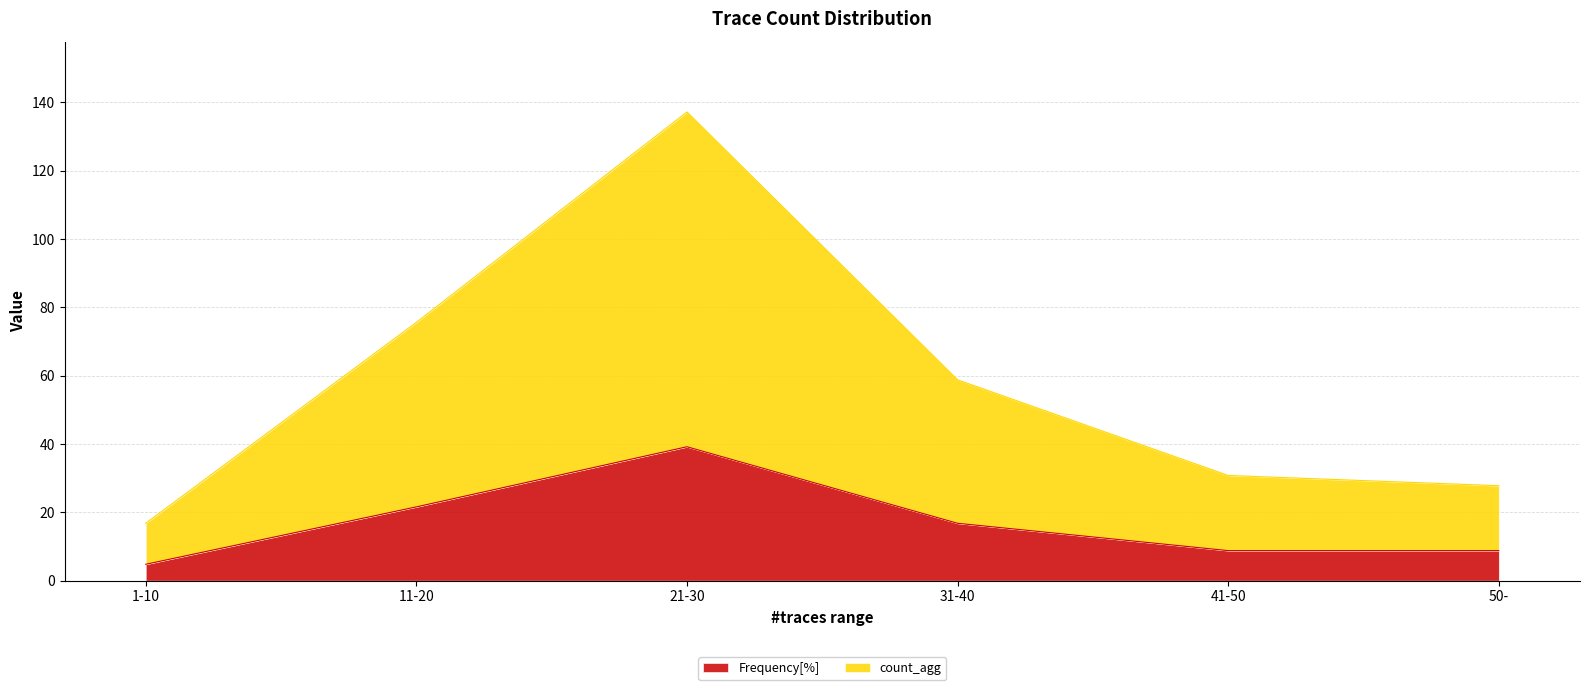

How many values in the Frequency[%] series are below 16?

3